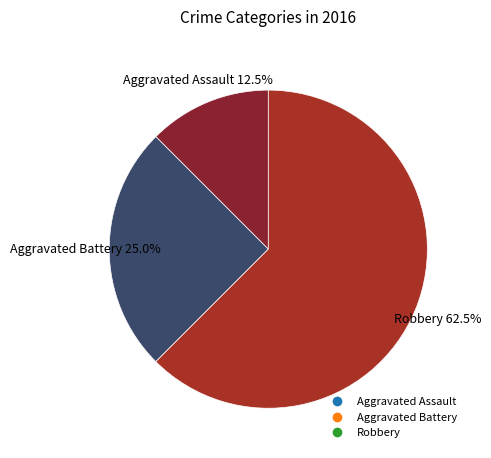

Between Aggravated Assault and Robbery, which is larger?

Robbery